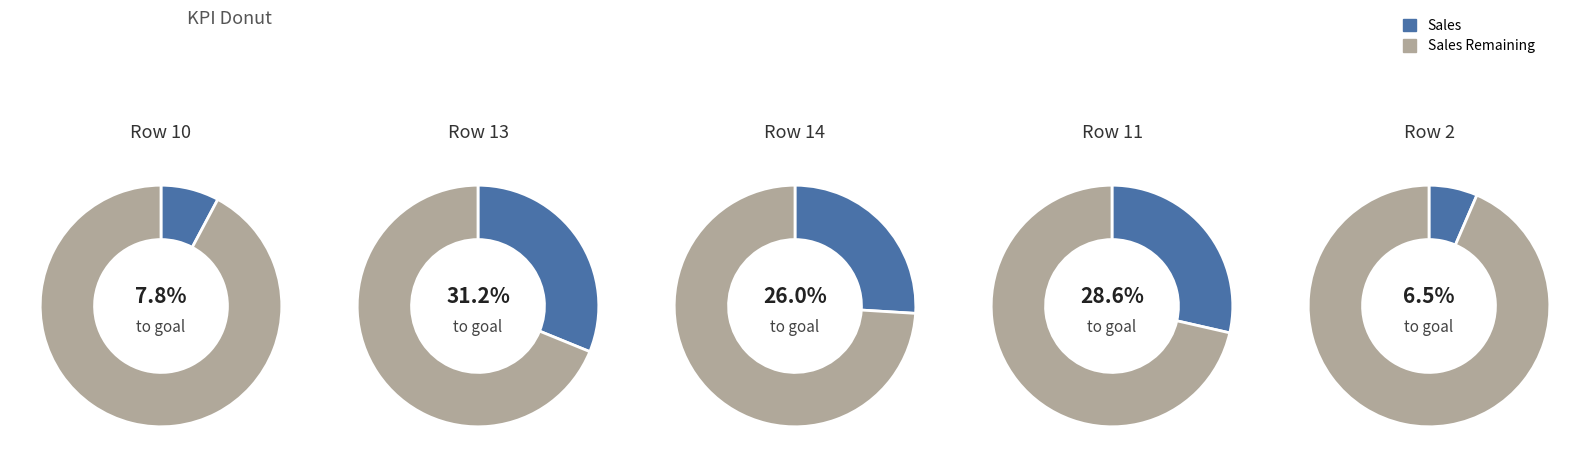

Combined, do 2 and 13 account for over 50%?

No